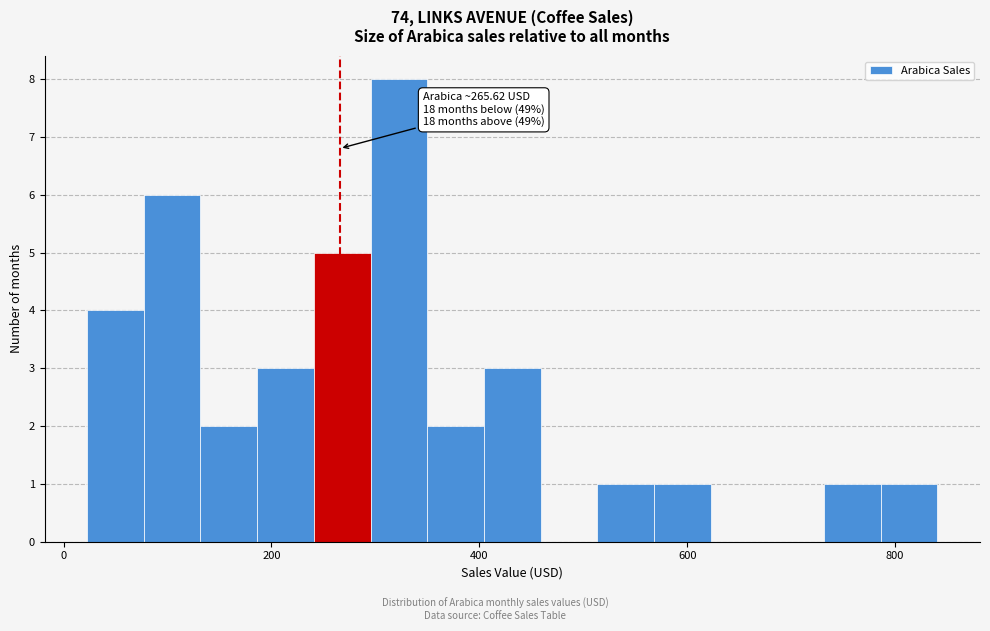

Around what value on the x-axis is the tallest bar? Give the approximate position of its centre, as read against the axis.

320